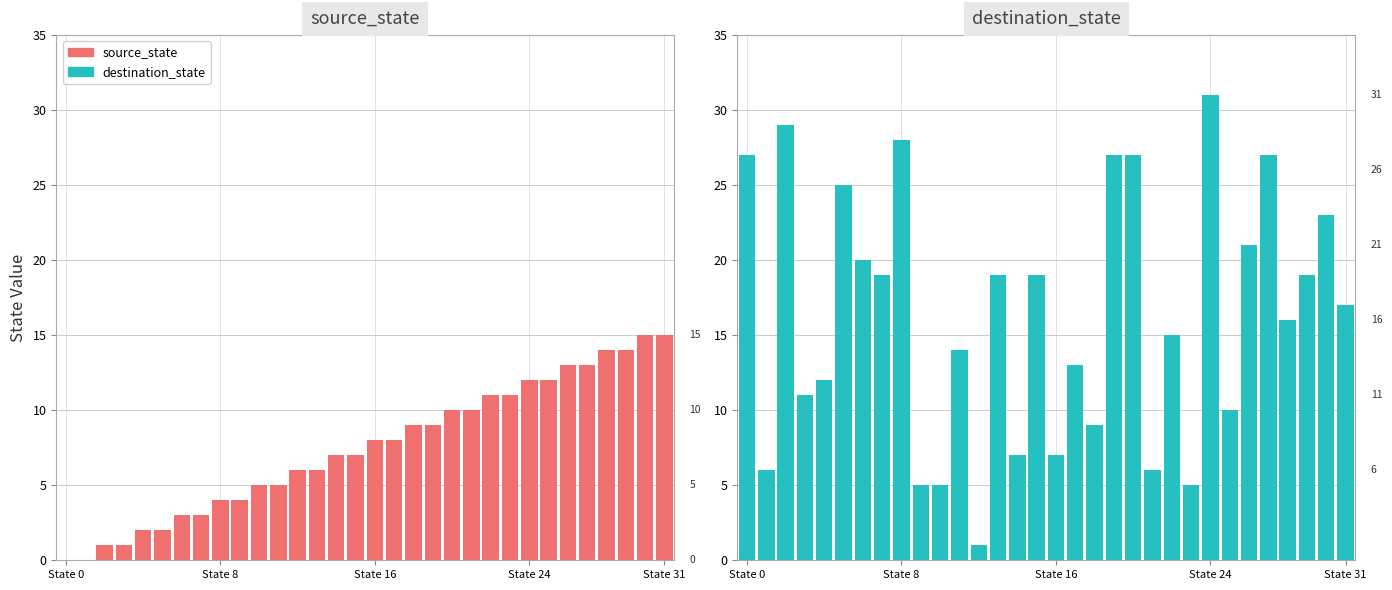

The destination_state series shows 19 at 29. True or false?

True